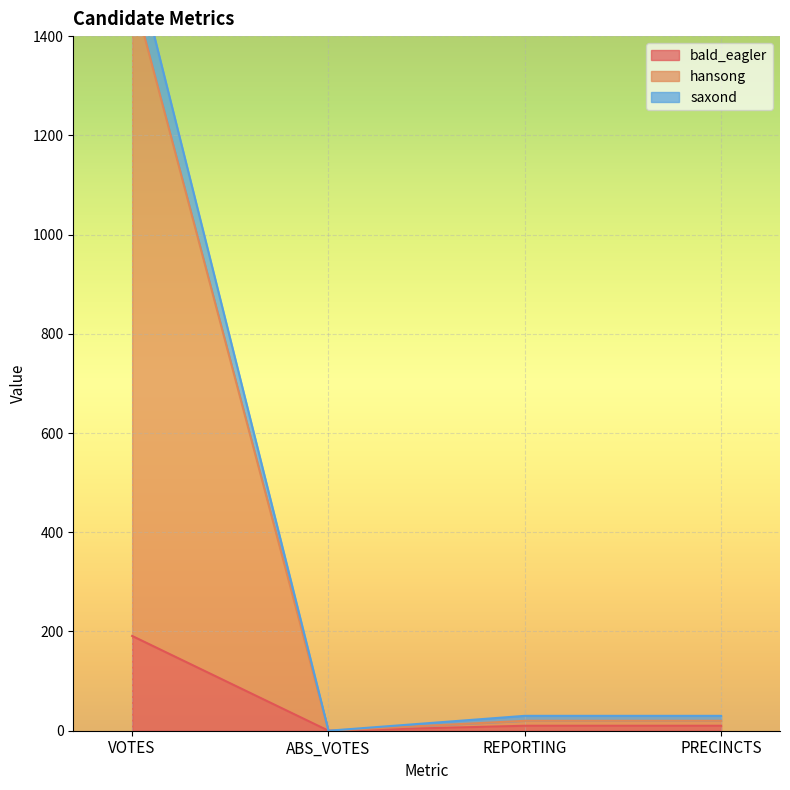

Which series has the largest range (max minus min)?

saxond